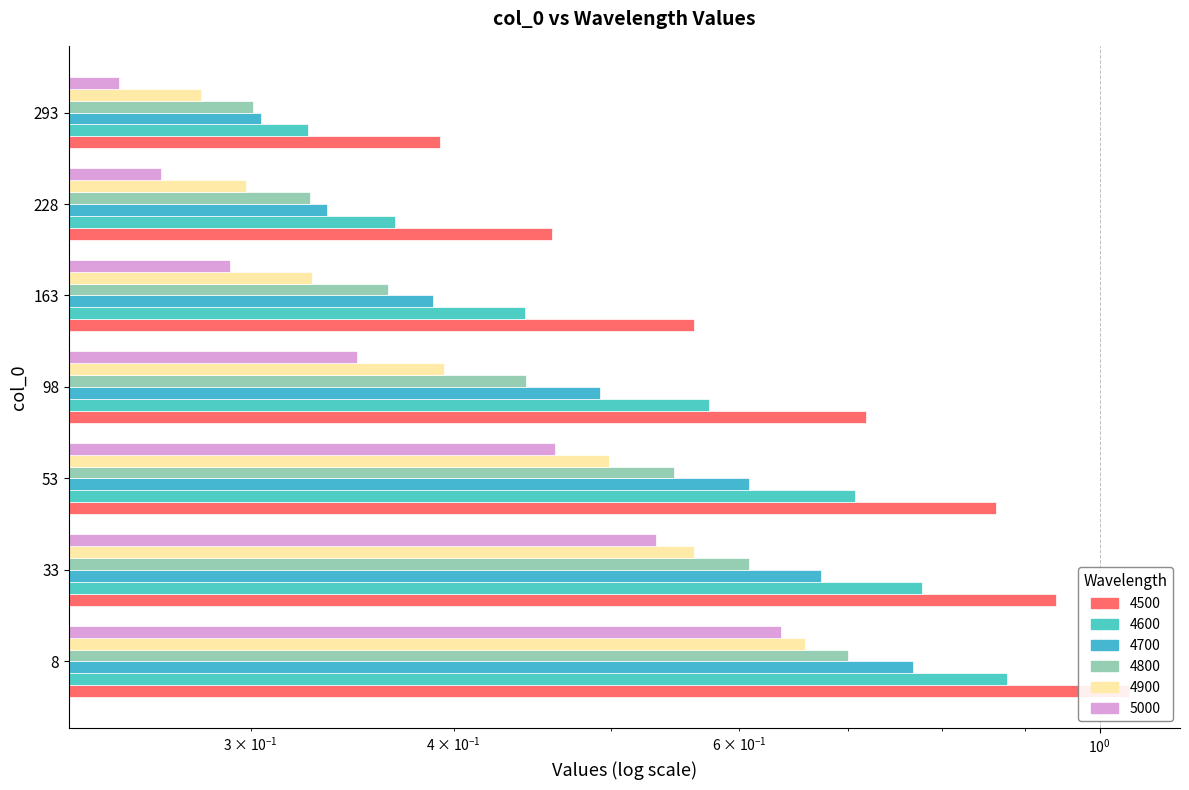

Is the value of 4500 at 293 greater than the value of 4800 at 8?

No